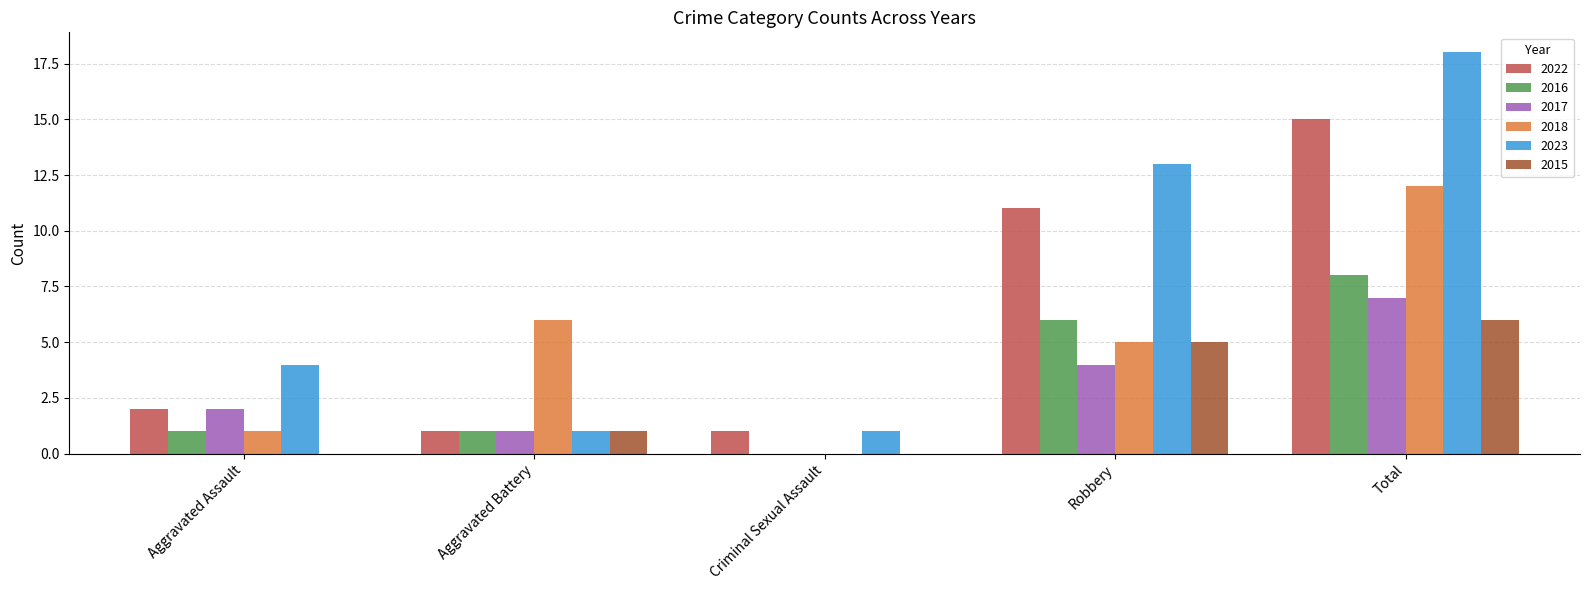

How many groups of bars are there?

5